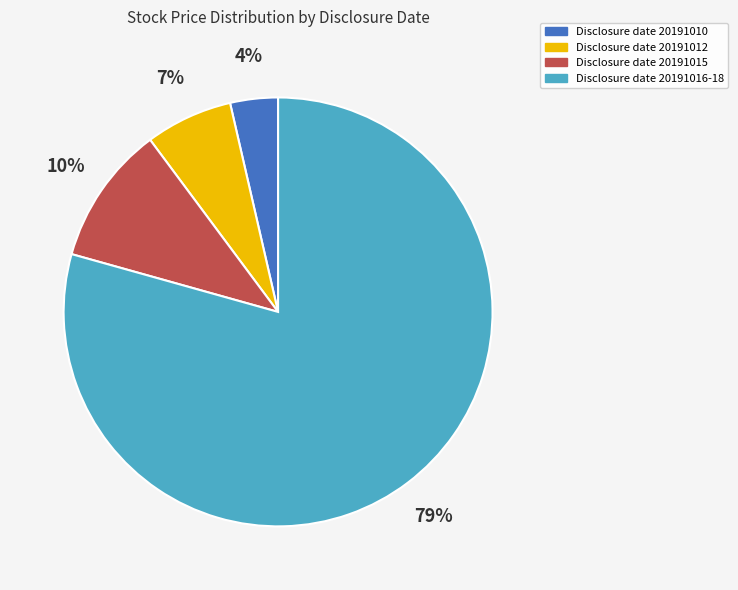

To the nearest percent, what is the average slice percentage?

25%